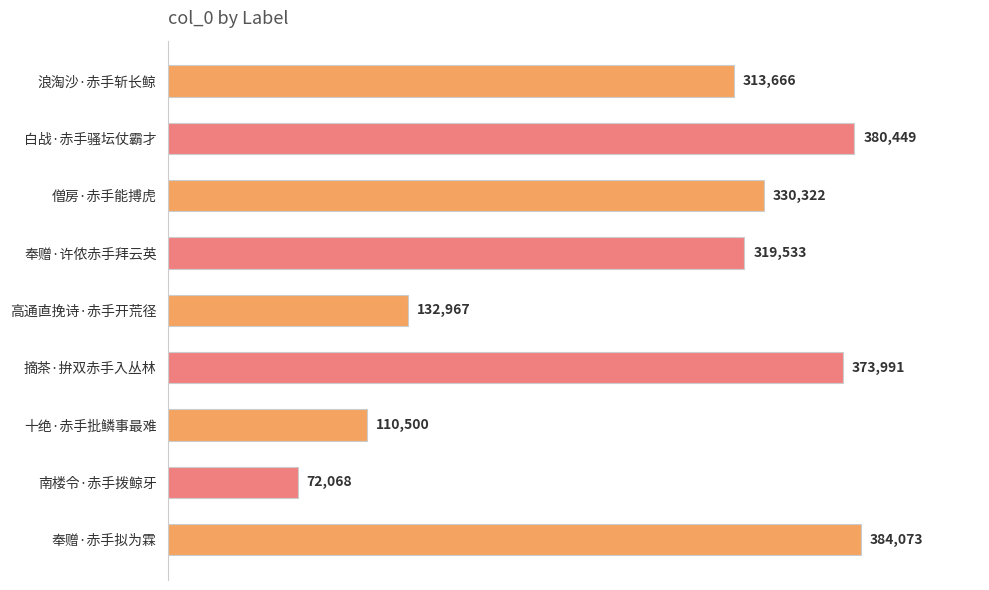

What is the label of the 9th bar from the top?

奉赠·赤手拟为霖